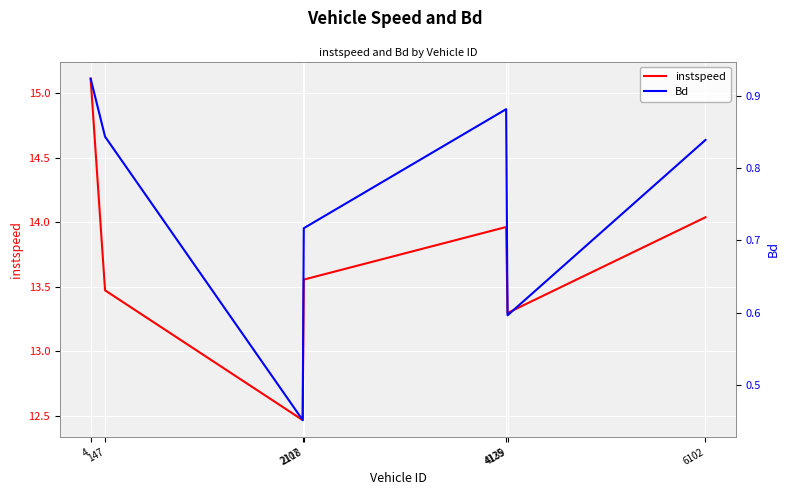

The Bd series shows 1.2 at 147. True or false?

False